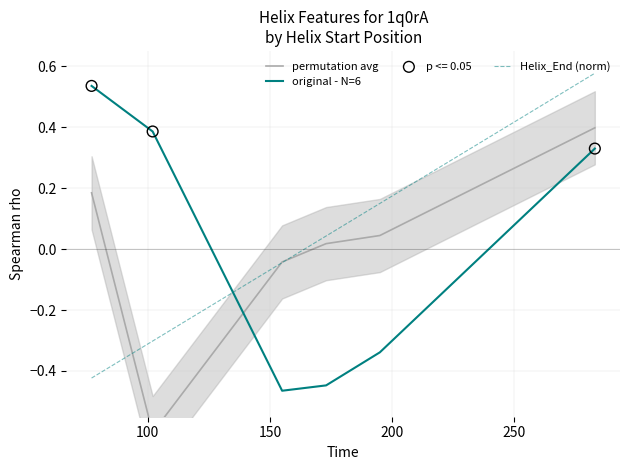

Which series contains the highest Y value?

Helix_End (norm)